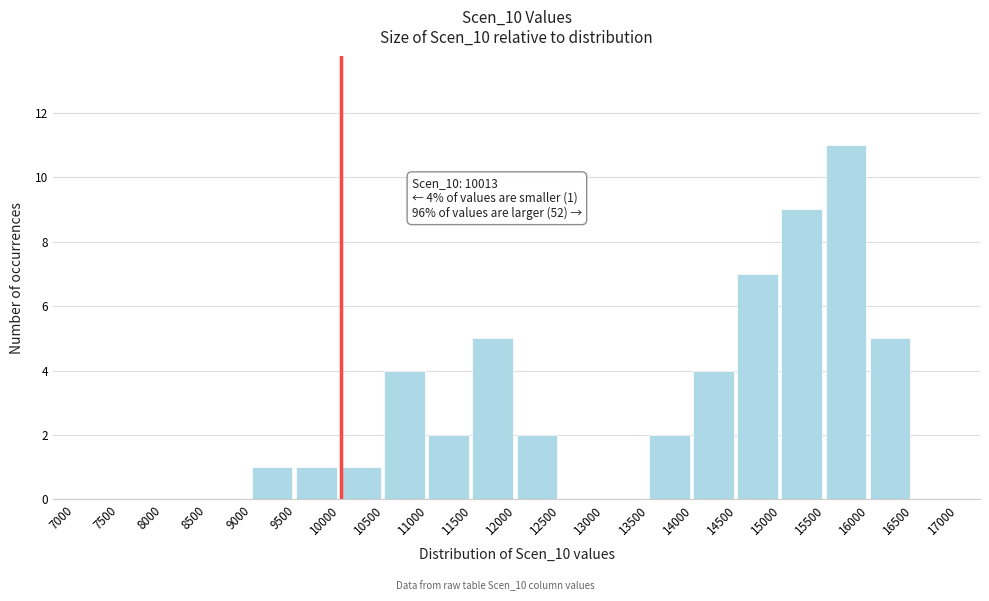

Which range on the x-axis has the tallest bar?

15500 to 16000